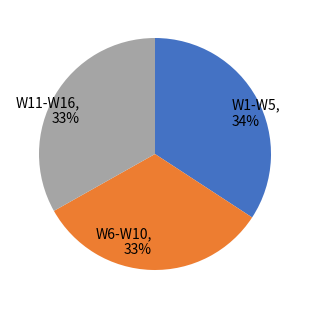

To the nearest percent, what is the average slice percentage?

33%